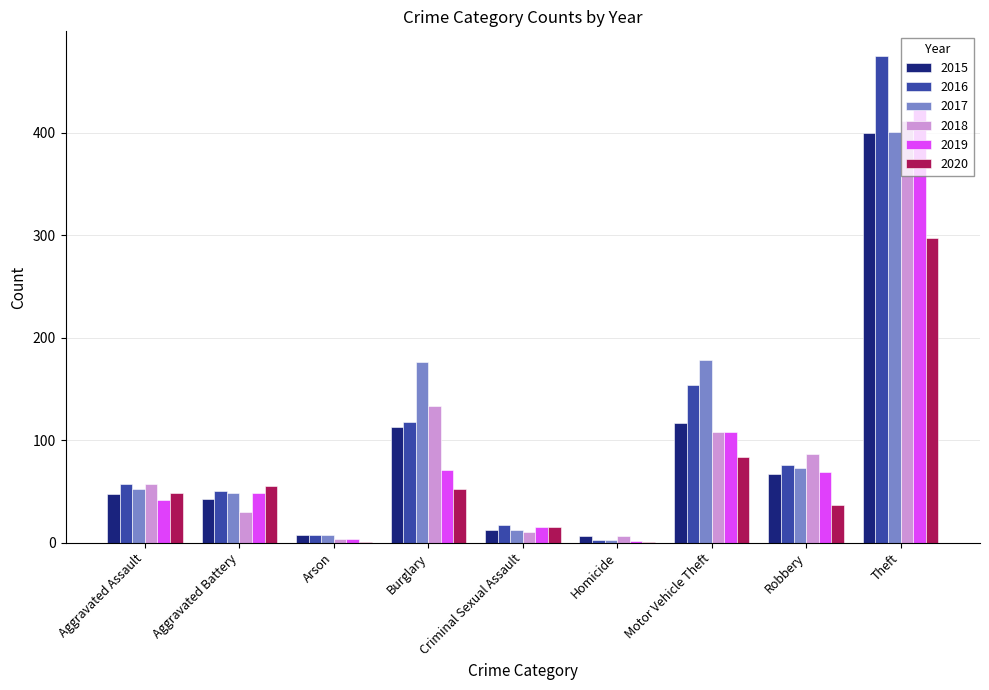

Is the value of 2017 at Theft greater than the value of 2019 at Robbery?

Yes